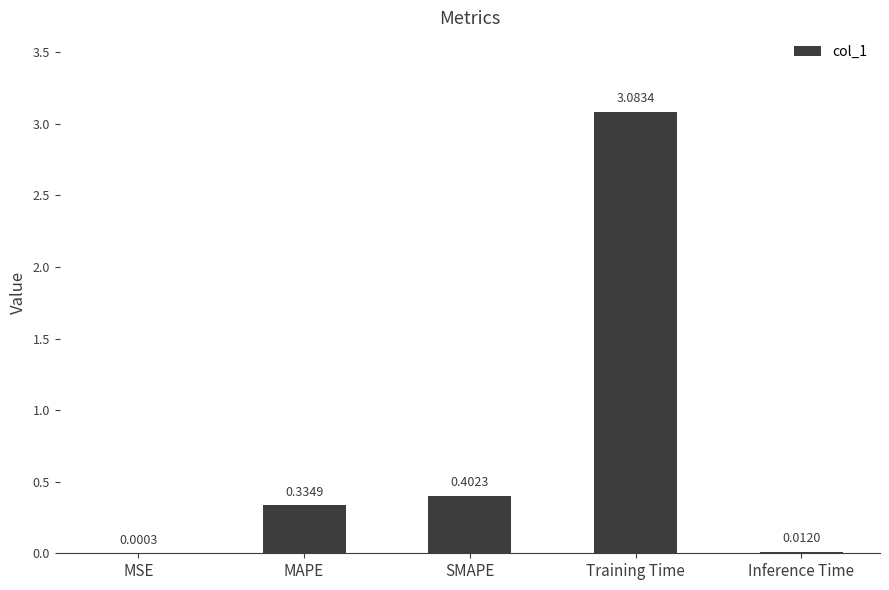

At which category does the chart reach its peak across all series?

Training Time